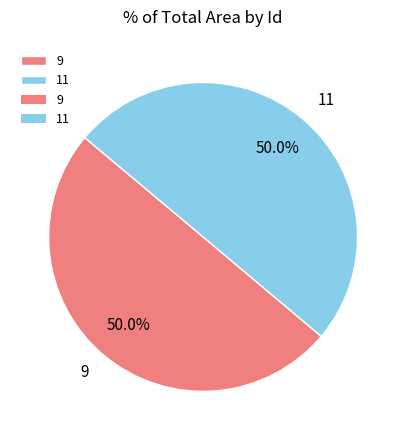

Combined, what portion of the pie is 9 and 11?

100.0%